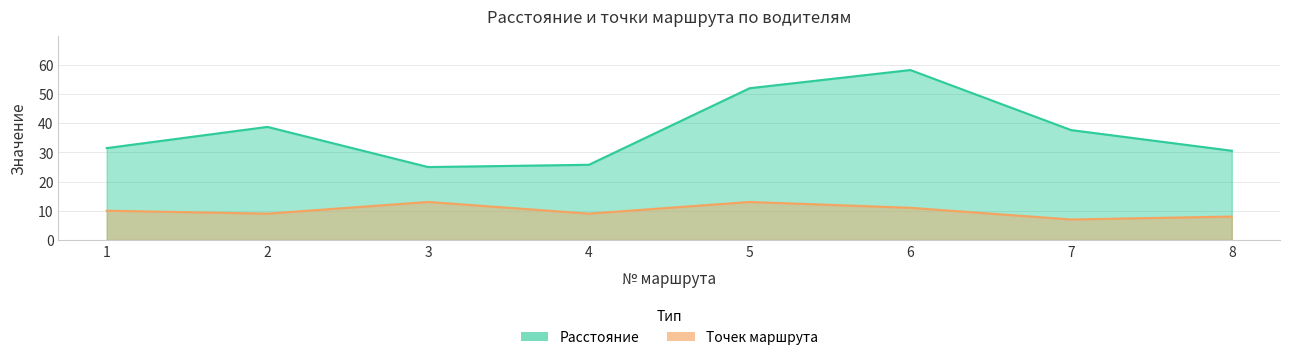

True or false: Точек маршрута has a value of 13.0 at 5.

True